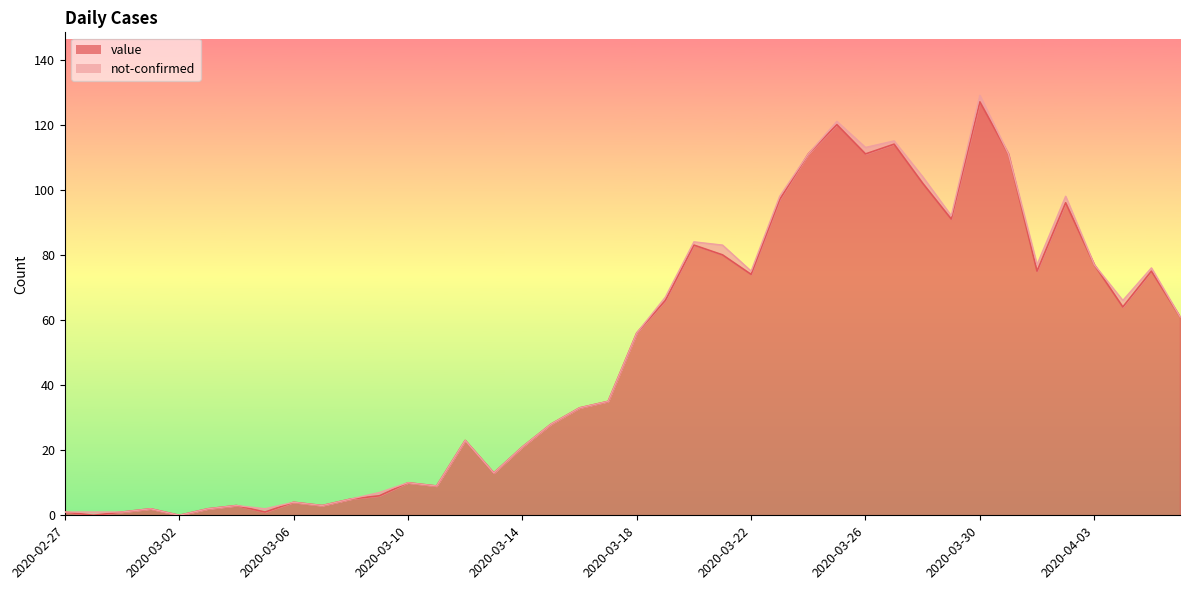

What is the difference between the values at 2020-03-21 and 2020-03-10?

70